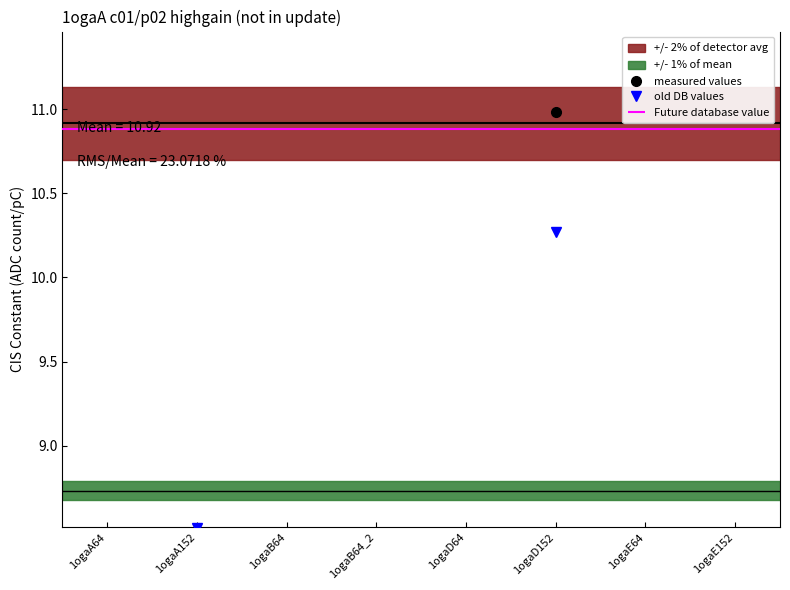

How many lines are shown in the chart?

2